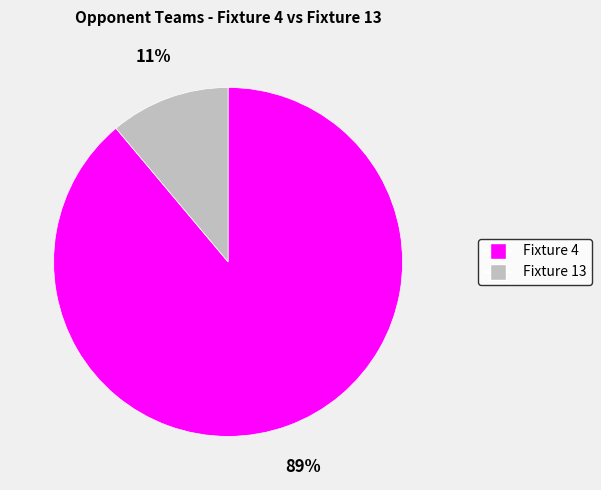

Do Fixture 13 and Fixture 4 together represent more than half of the pie?

Yes